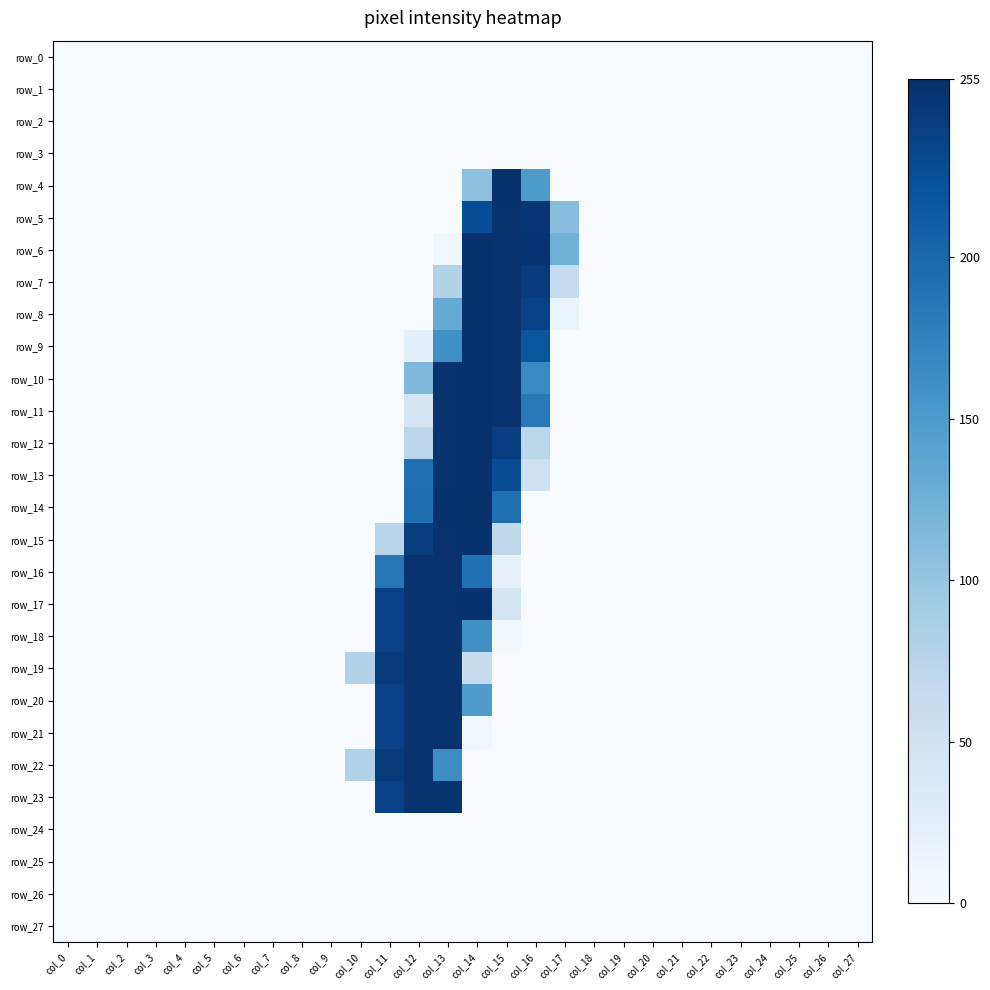

Is the value of row_27 at col_7 greater than the value of row_23 at col_0?

No